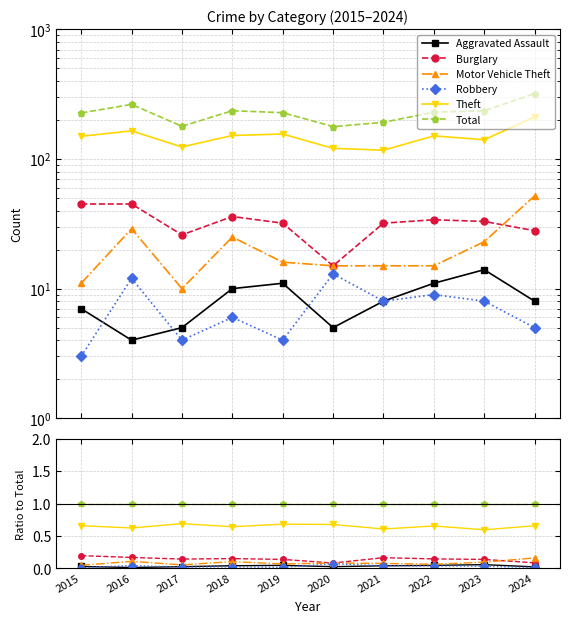

How many lines are shown in the chart?

6